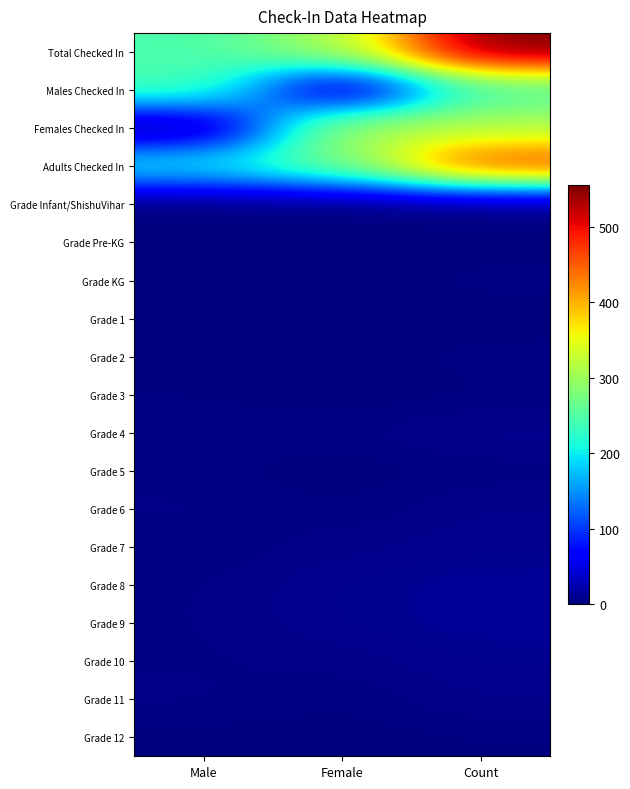

Between Male and Count, which series saw the biggest shift?

Total Checked In